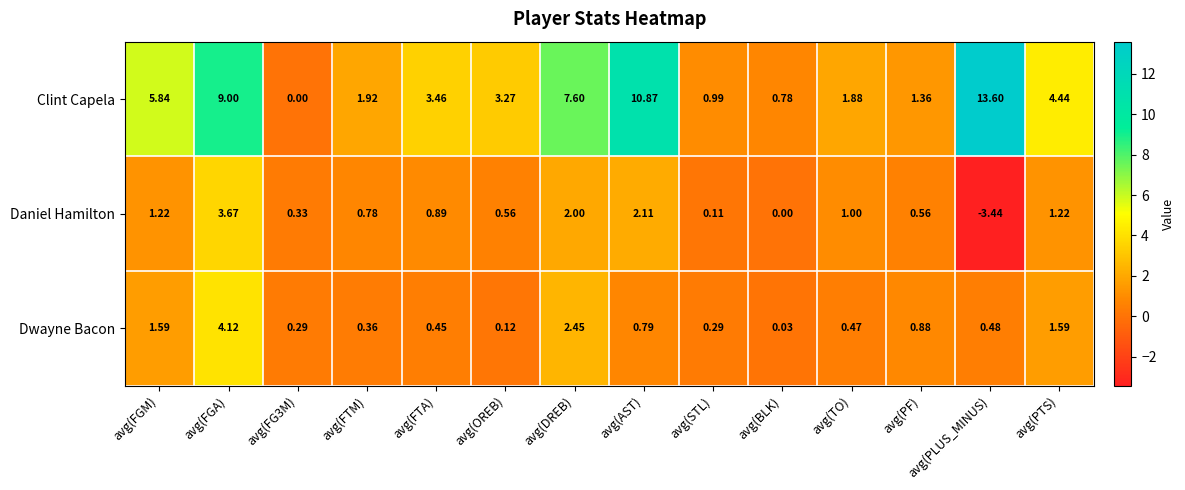

Is the value of Dwayne Bacon at avg(BLK) greater than the value of Clint Capela at avg(TO)?

No